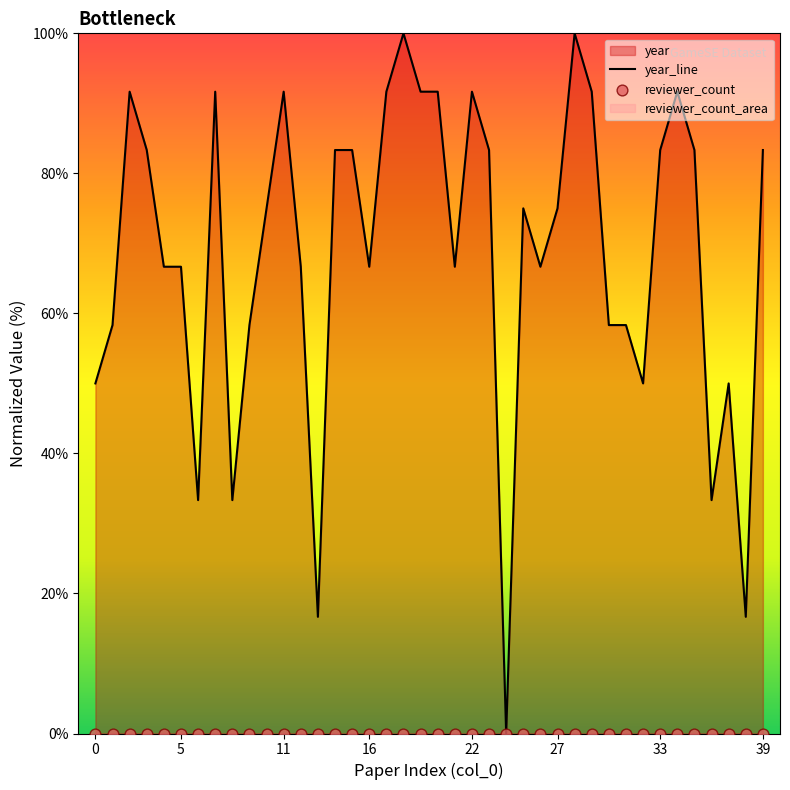

Between 37 and 33, which is larger?

33